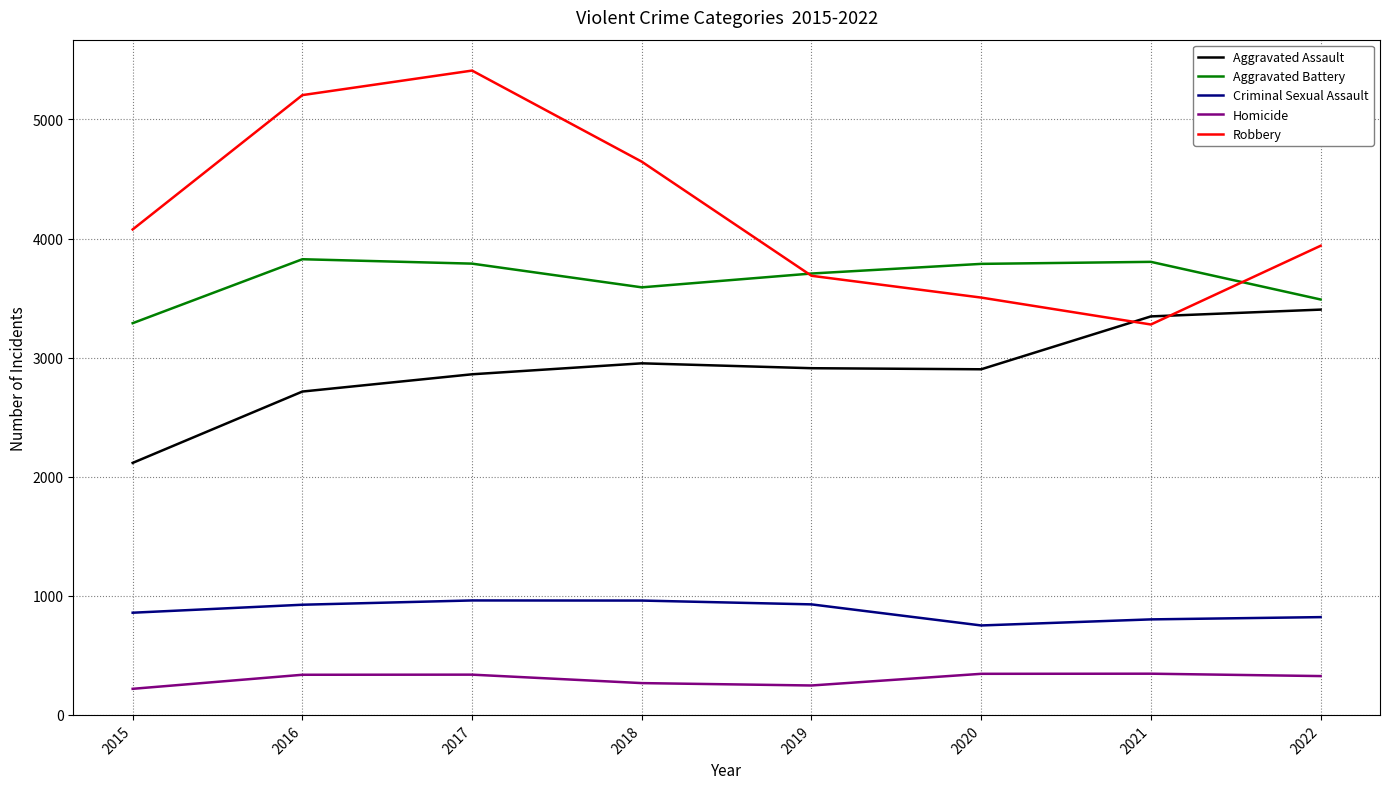

Rank the series by their maximum value, from lowest to highest.

Homicide, Criminal Sexual Assault, Aggravated Assault, Aggravated Battery, Robbery